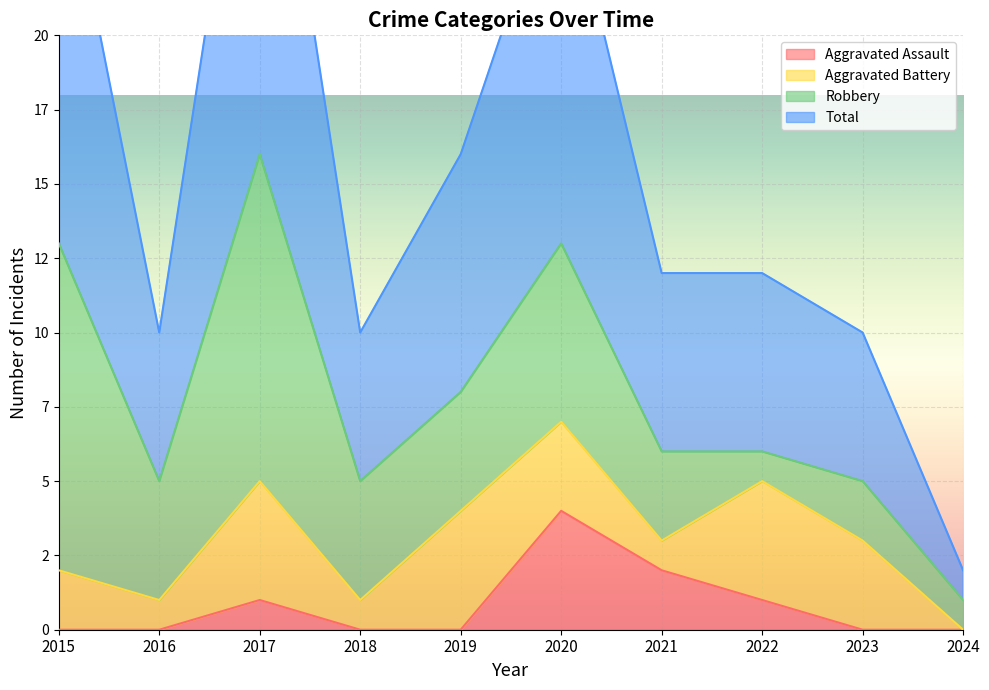

How many interior local peaks does the Aggravated Assault series have?

2